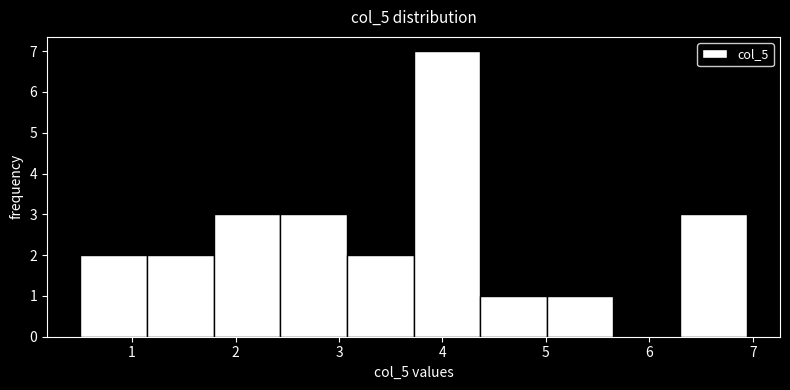

Reading left to right, list every bar in this chart as the range it spans on the x-axis followed by its height. Neither the bar edges nor the heights are printed on the chart, so give them approximately, as read against the axes.

0.5 to 1.1: 2
1.1 to 1.8: 2
1.8 to 2.4: 3
2.4 to 3.1: 3
3.1 to 3.7: 2
3.7 to 4.4: 7
4.4 to 5.0: 1
5.0 to 5.7: 1
5.7 to 6.3: 0
6.3 to 6.9: 3